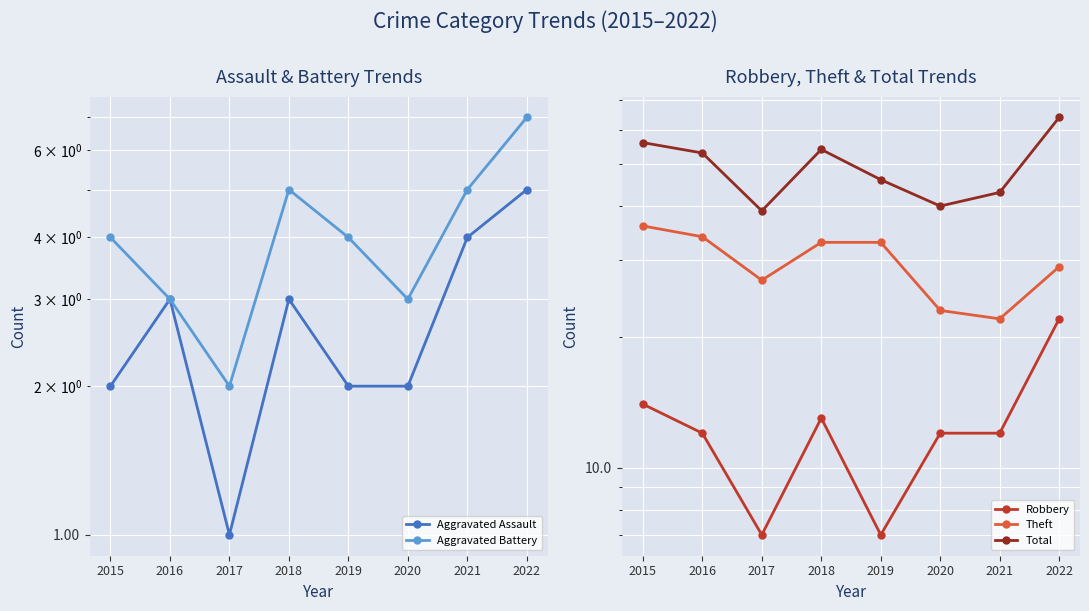

List the labels in order of Theft value, largest first.

2015, 2016, 2018, 2019, 2022, 2017, 2020, 2021